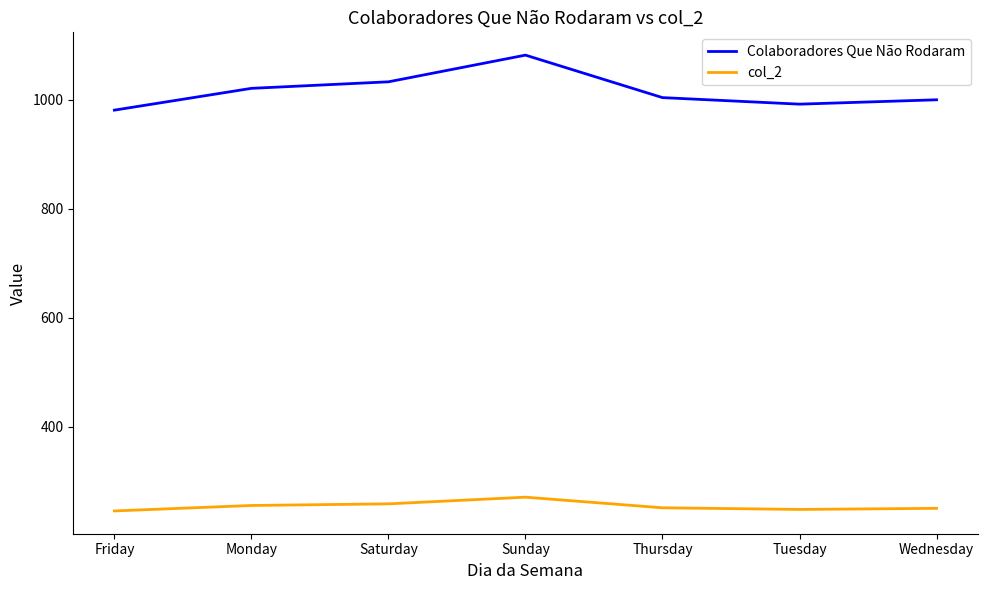

Which series has the widest spread of values?

Colaboradores Que Não Rodaram